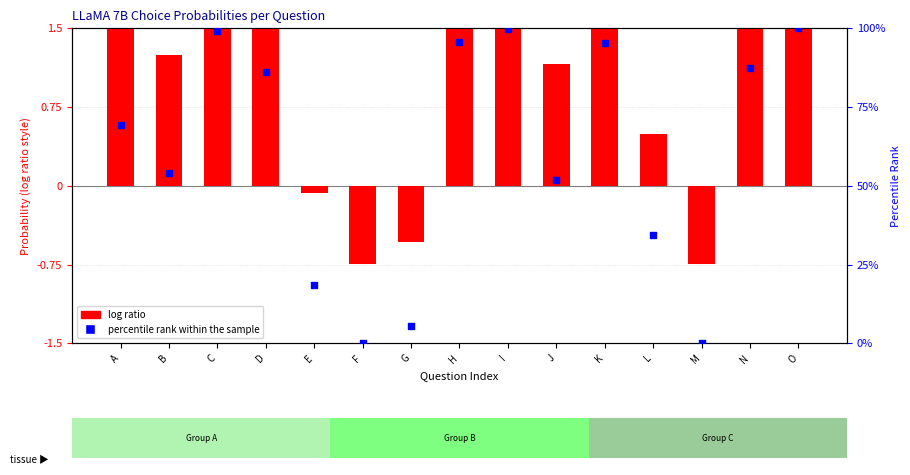

At which category is the sum across all series the highest?

O